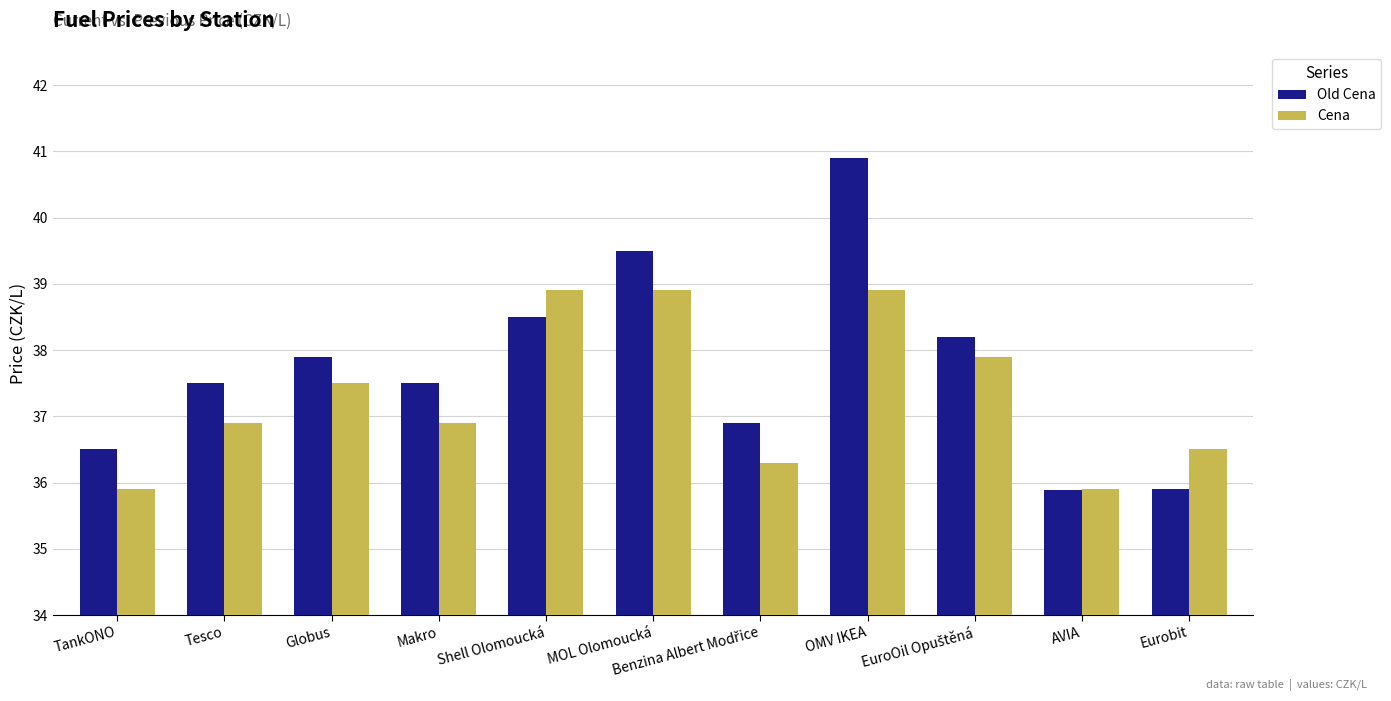

What is the difference between the highest and lowest values at Makro?

0.6